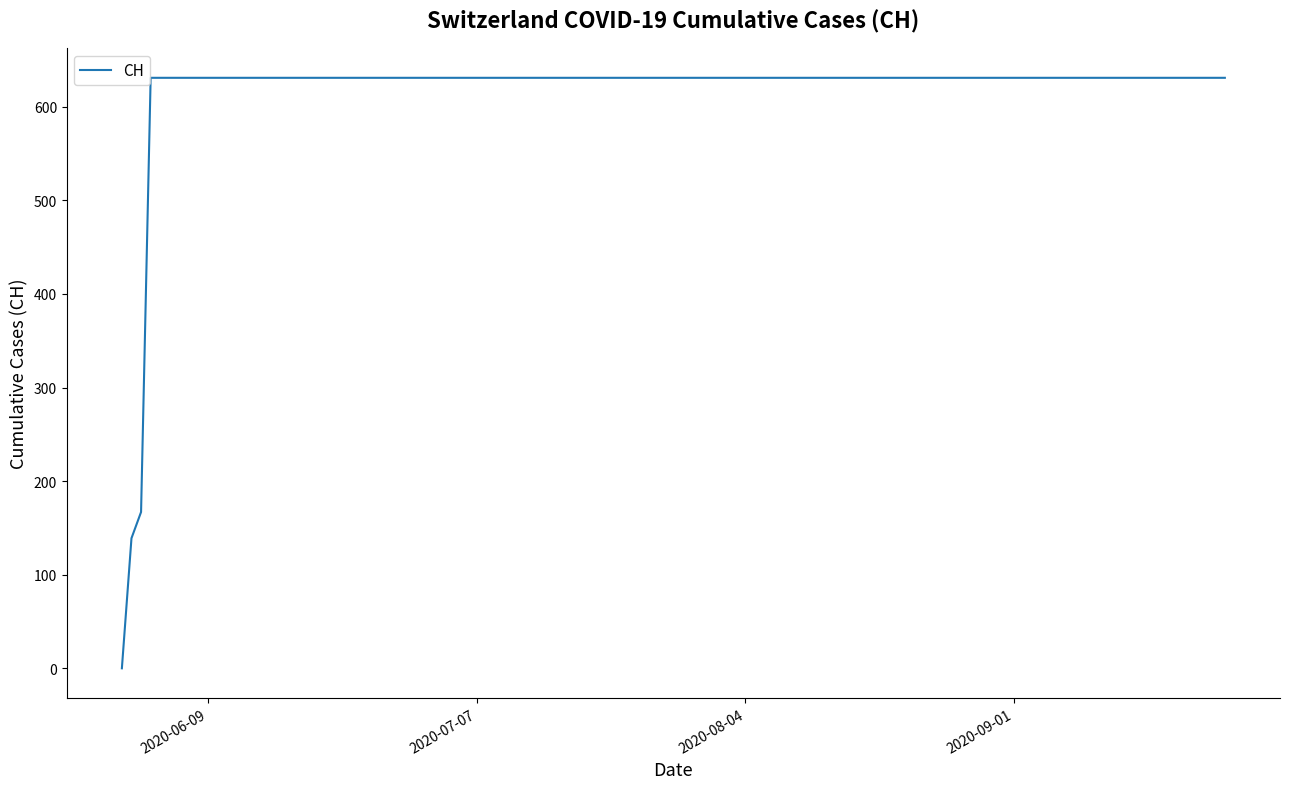

What is the sum of all values?

11033